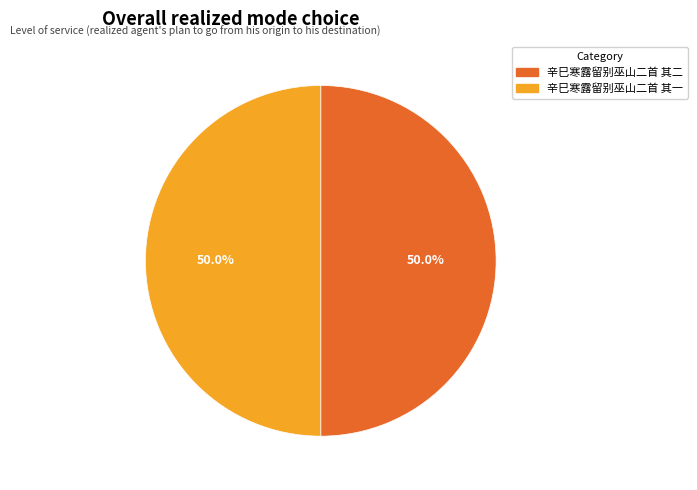

Is it true that 辛巳寒露留别巫山二首 其一 is 50% of the pie?

True